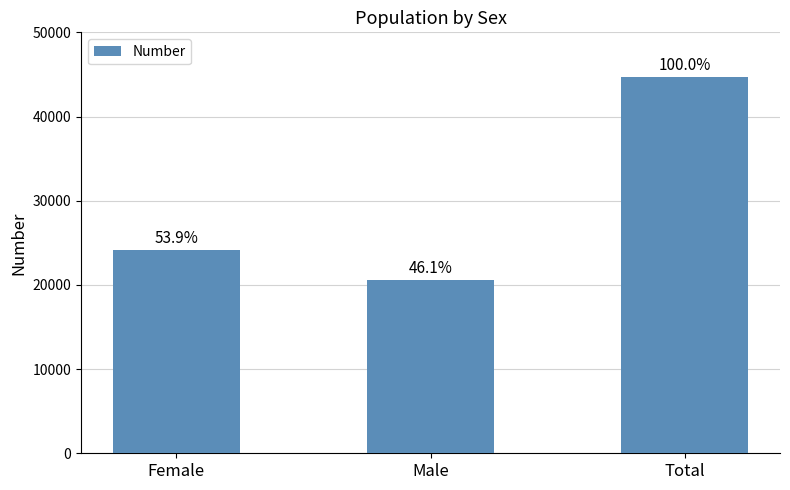

Does the chart contain any negative values?

No